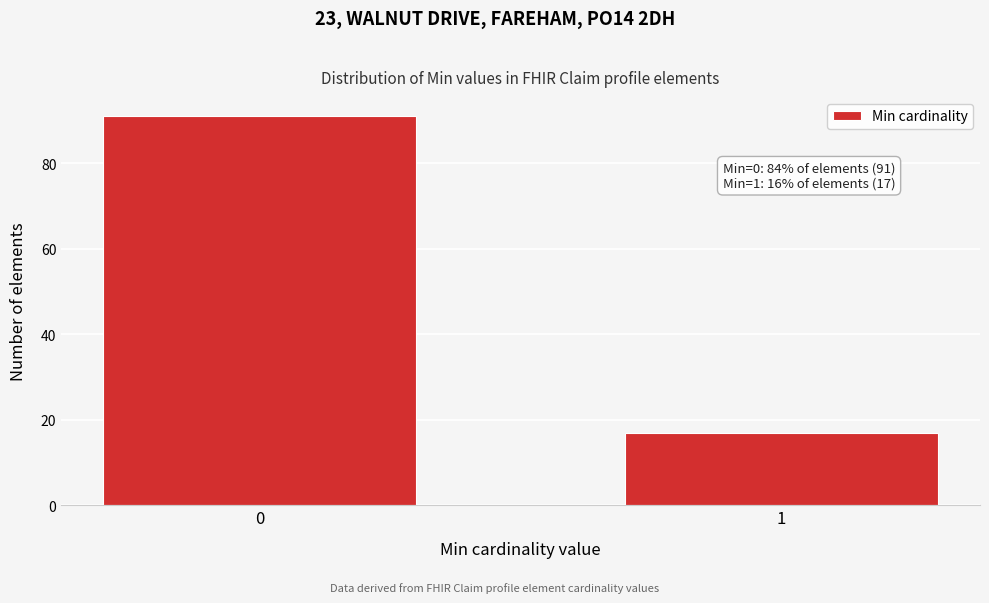

Reading left to right, transcribe all the data shown in this chart.

0=91	1=17